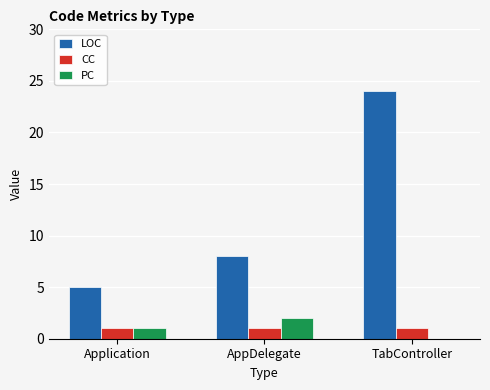

How many groups of bars are there?

3